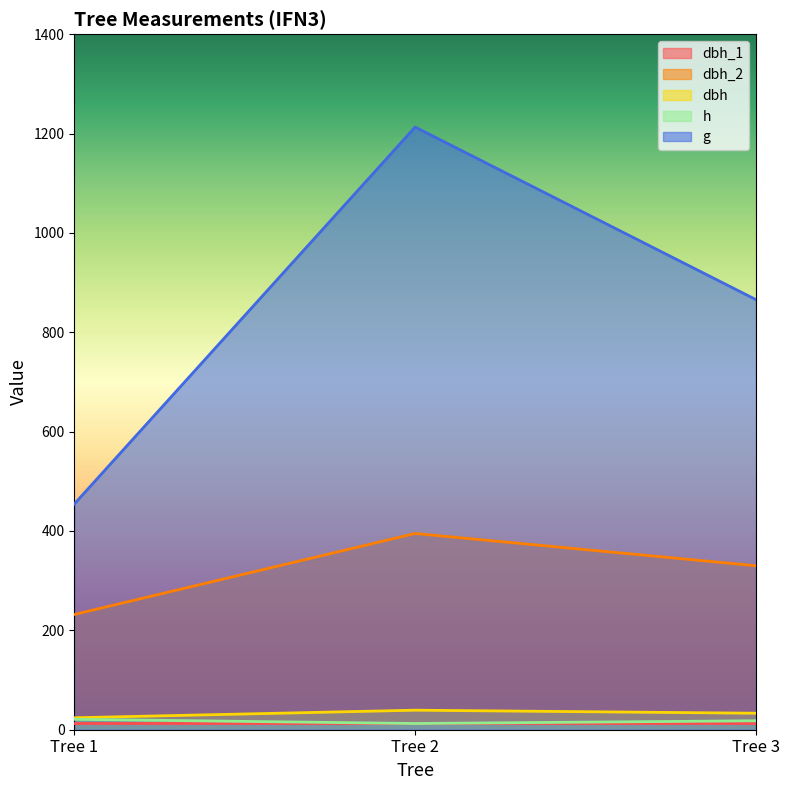

Which series has the largest range (max minus min)?

g